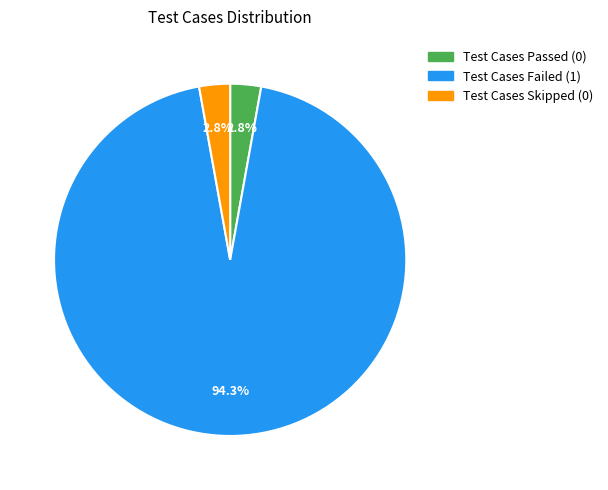

Which category accounts for the majority?

Test Cases Failed